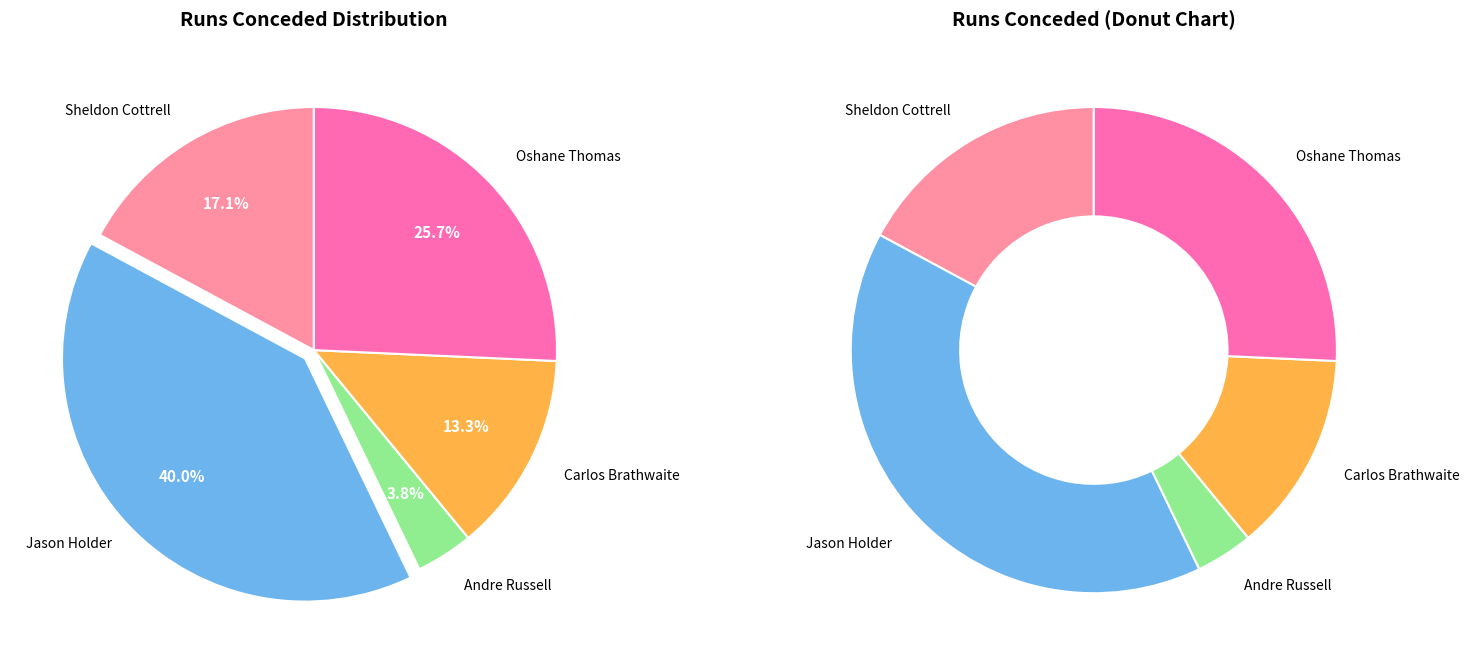

To the nearest percent, what is the combined percentage of Sheldon Cottrell and Carlos Brathwaite?

30%